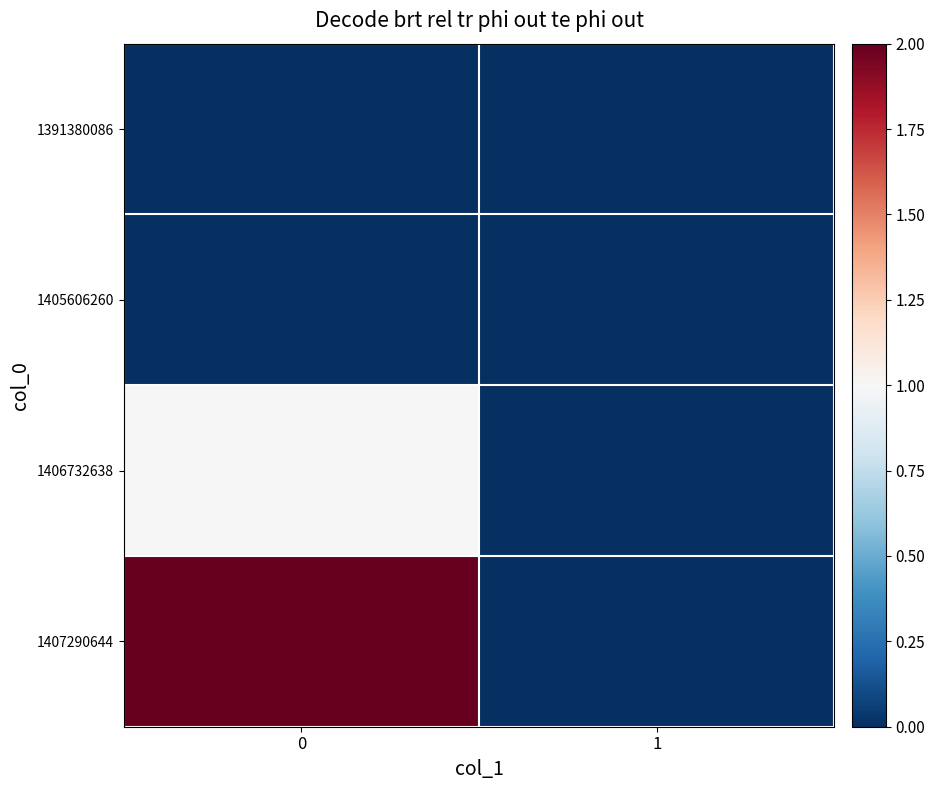

Which has a higher value, 1 or 0?

1